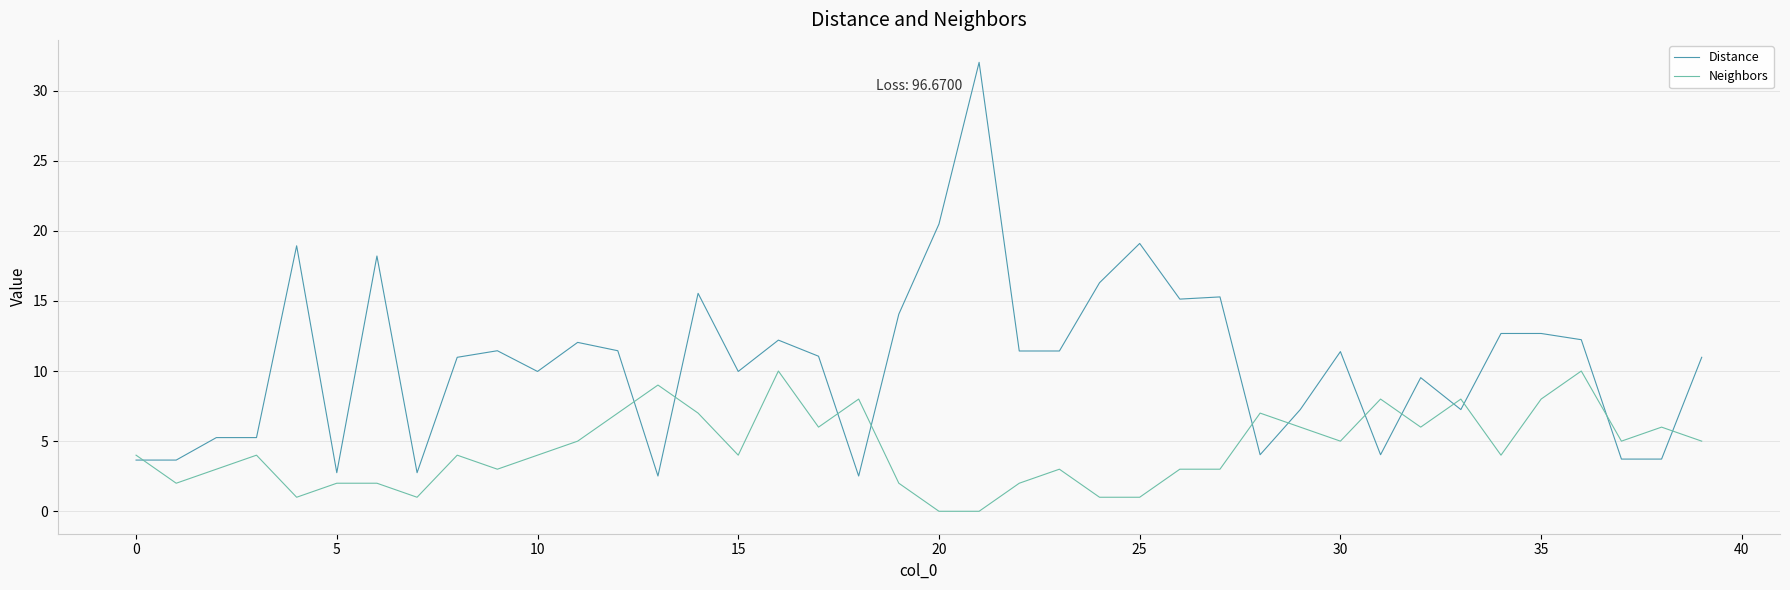

Which series has the largest total across all categories?

Distance